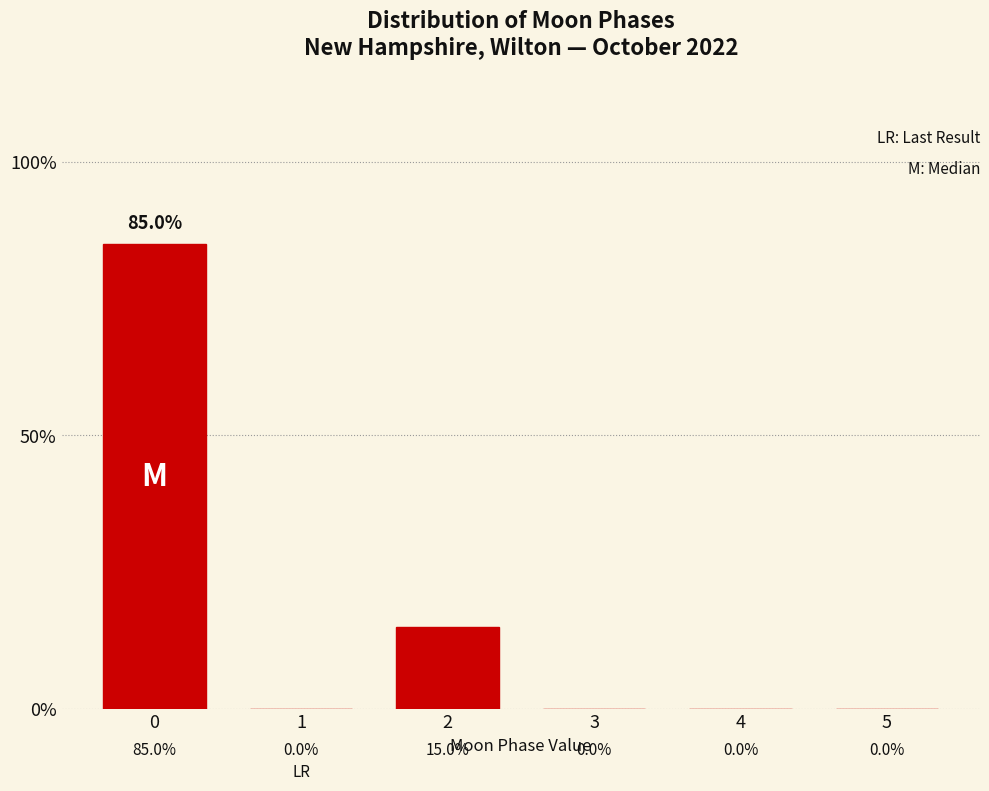

What is the greatest value displayed?

85